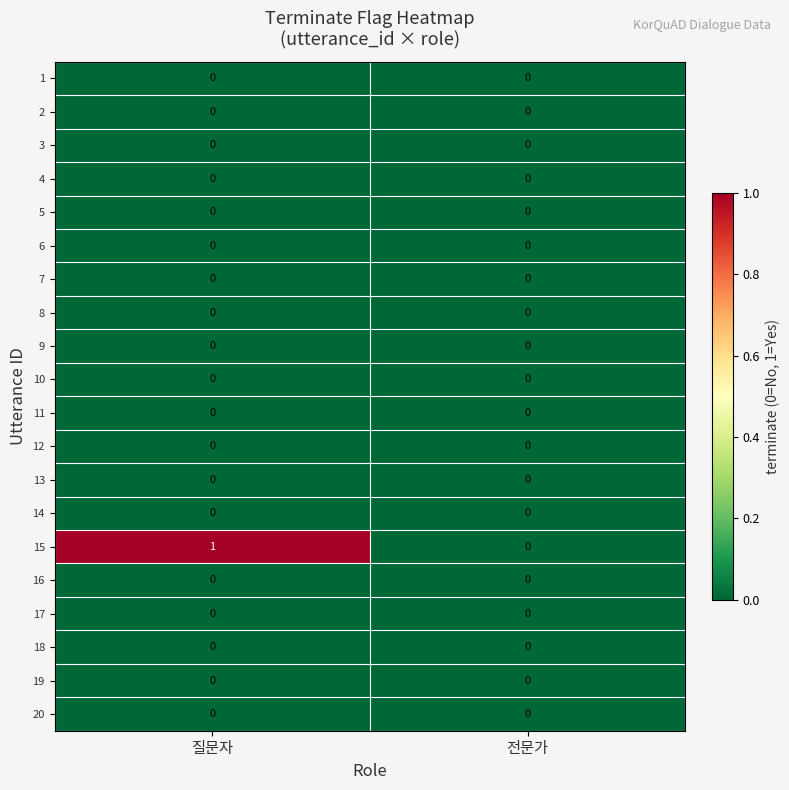

Which category has the highest value across all series?

질문자